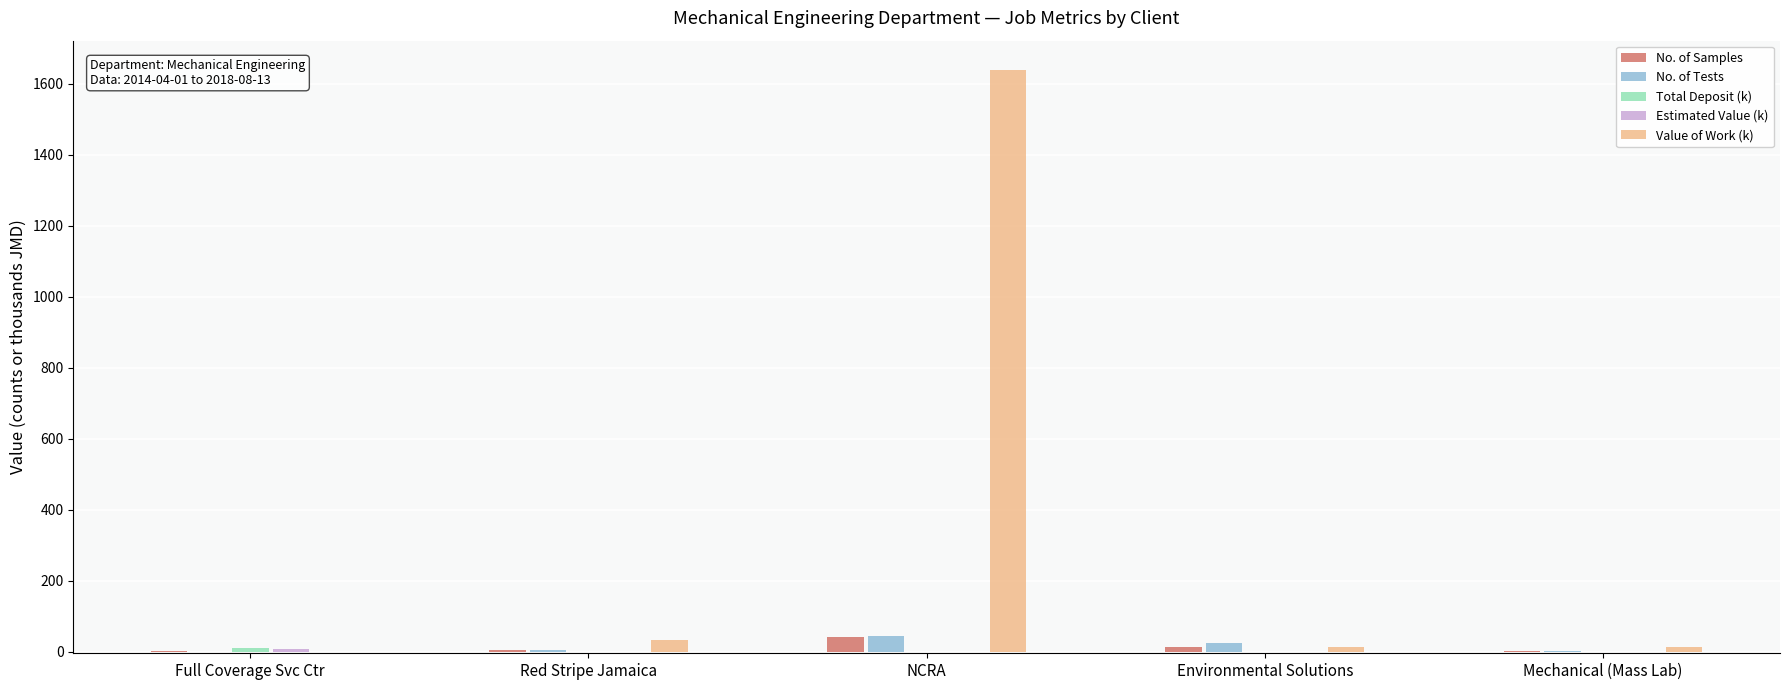

The Value of Work (k) series shows -599.6 at Full Coverage Svc Ctr. True or false?

False